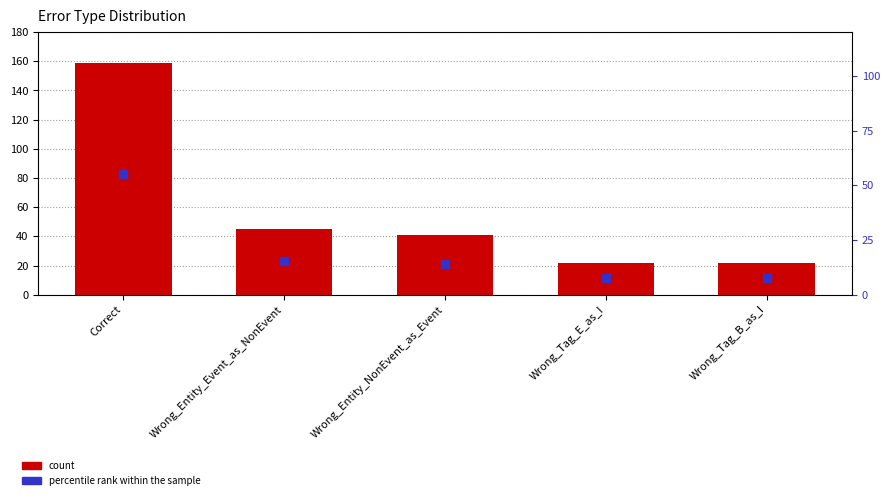

Which series has the widest spread of Y values?

count